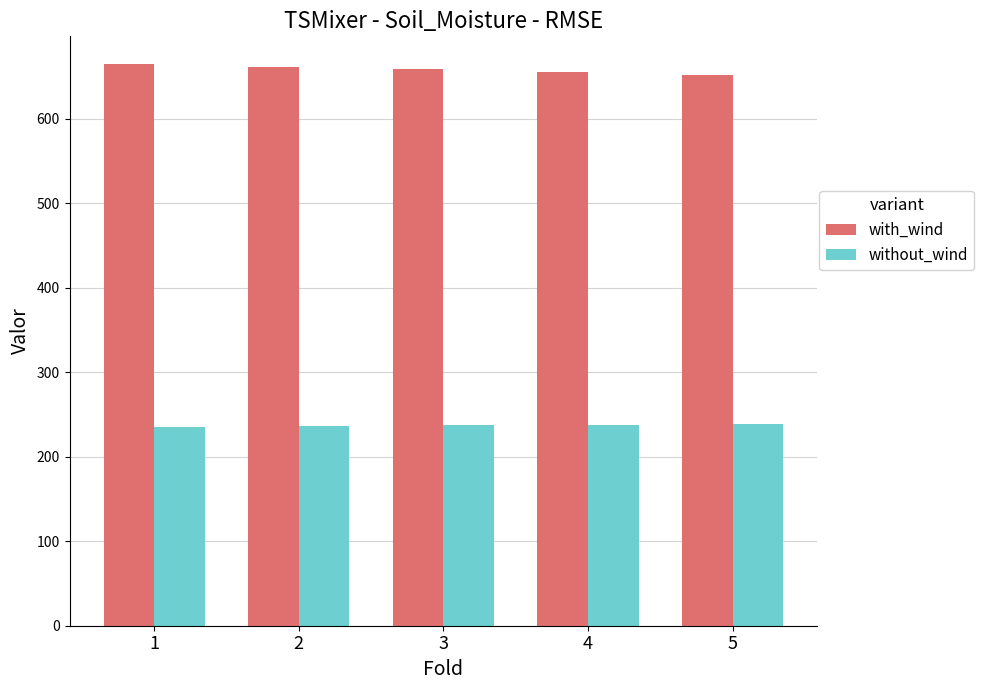

What is the minimum value for without_wind?

235